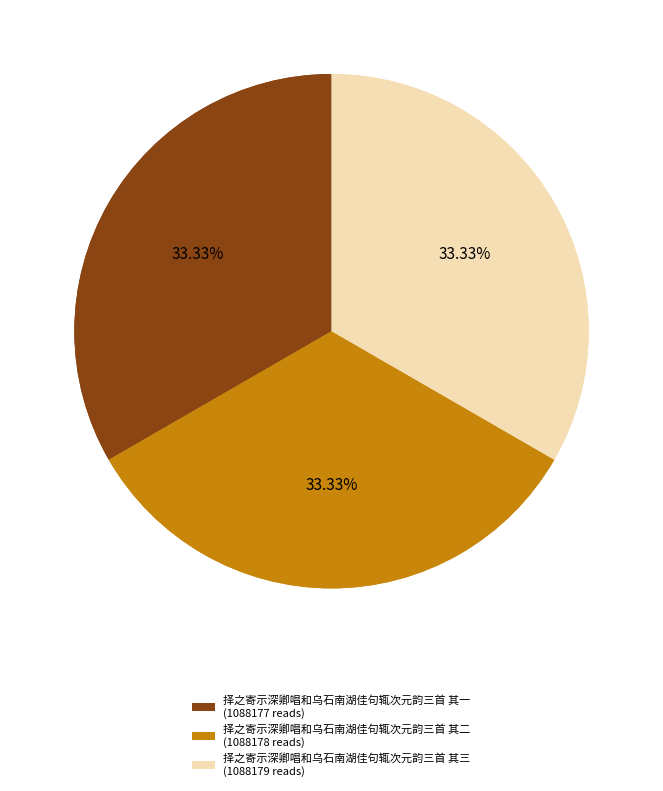

Rank the categories by value from lowest to highest.

择之寄示深卿唱和乌石南湖佳句辄次元韵三首 其一, 择之寄示深卿唱和乌石南湖佳句辄次元韵三首 其二, 择之寄示深卿唱和乌石南湖佳句辄次元韵三首 其三